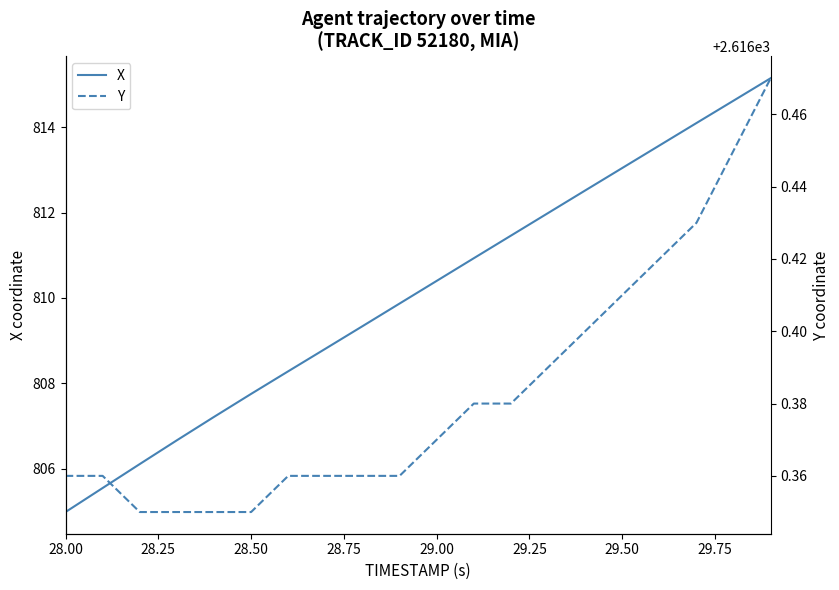

The X series shows 810.4 at 29.00. True or false?

True